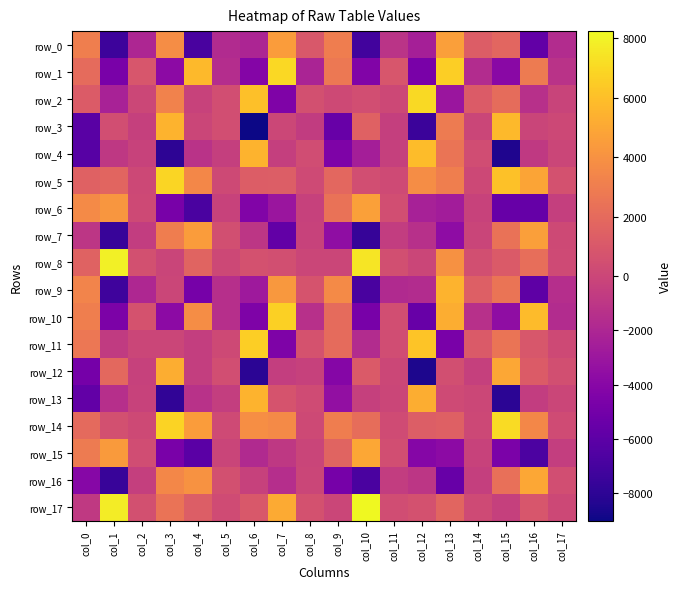

Where does the row_6 series first go above -309?

col_0